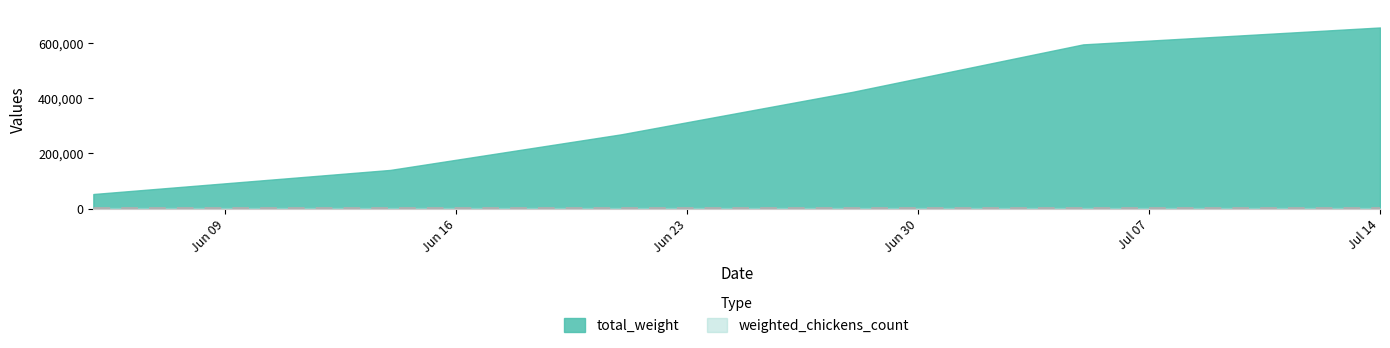

Read the value at 2025-07-05.

594600